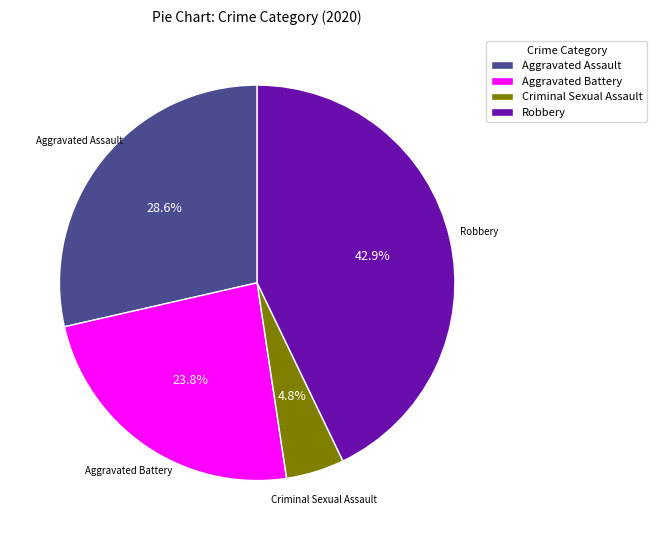

To the nearest percent, what is the difference between the Aggravated Battery and Criminal Sexual Assault slice percentages?

19%